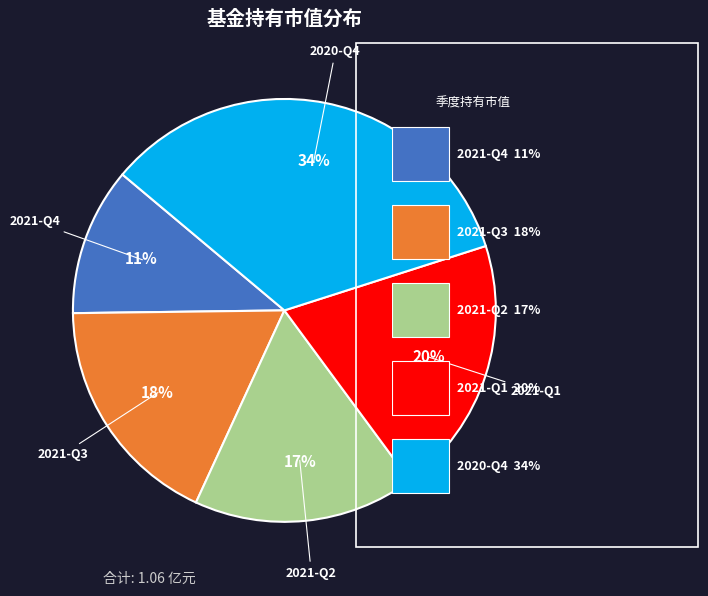

How many slices are in this pie chart?

5